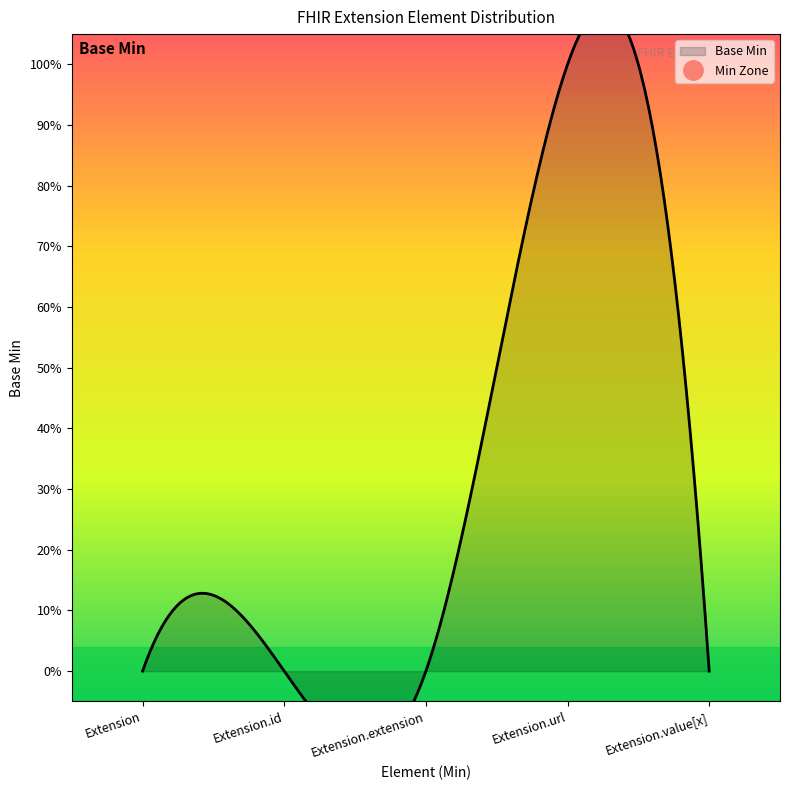

At which category does the chart reach its peak across all series?

Extension.url